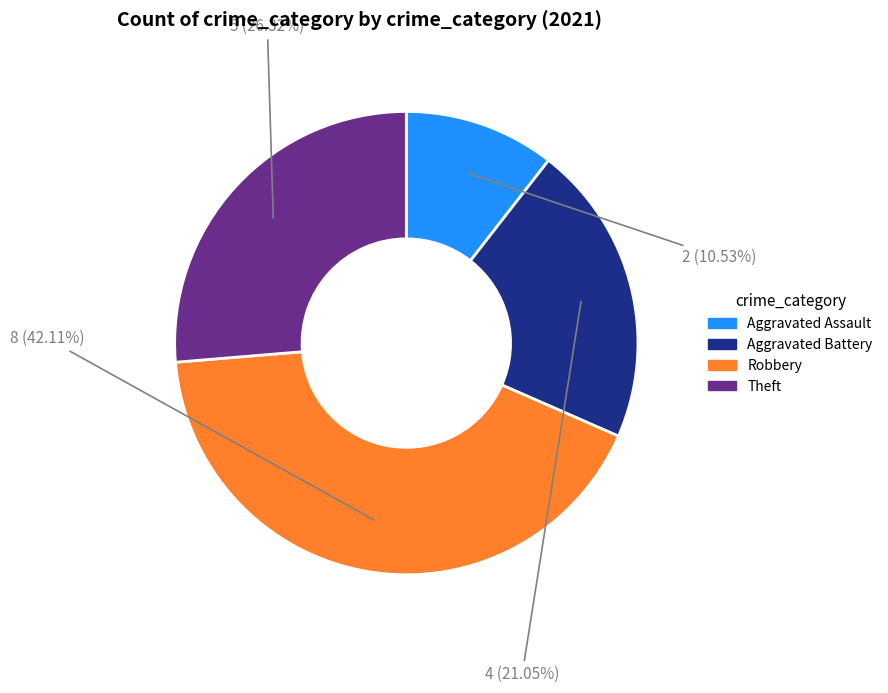

Rank the categories by value from lowest to highest.

Aggravated Assault, Aggravated Battery, Theft, Robbery